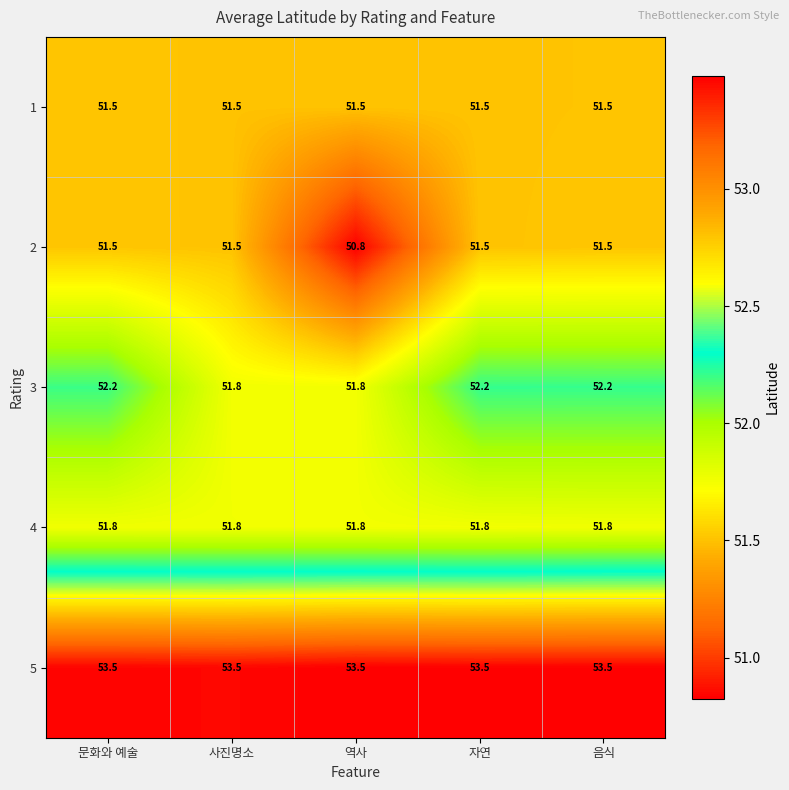

What is the difference between the maximum and minimum values in the 2 series?

0.7